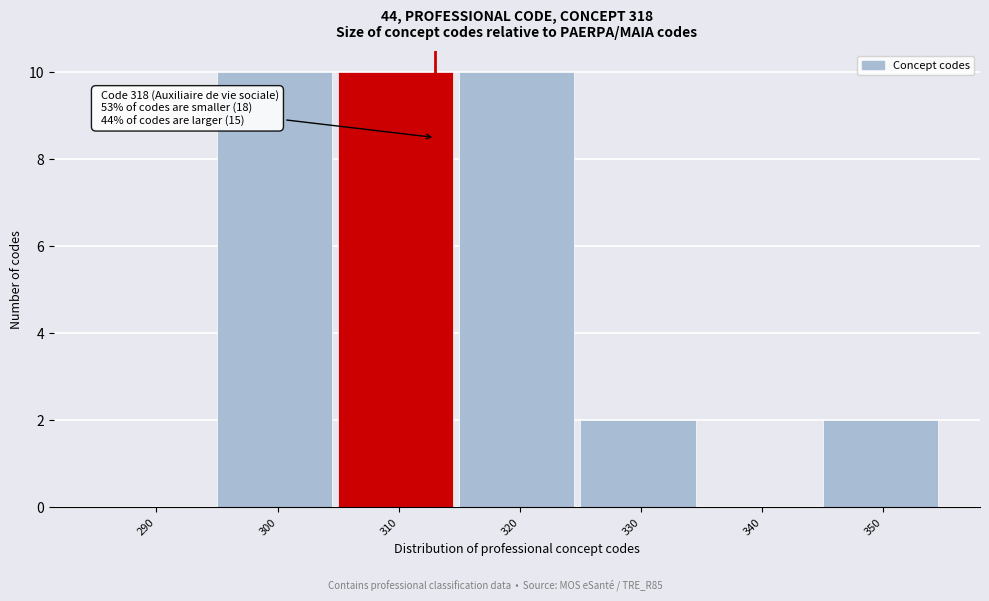

Reading right to left, extract all data points from this chart.

350=2	340=0	330=2	320=10	310=10	300=10	290=0